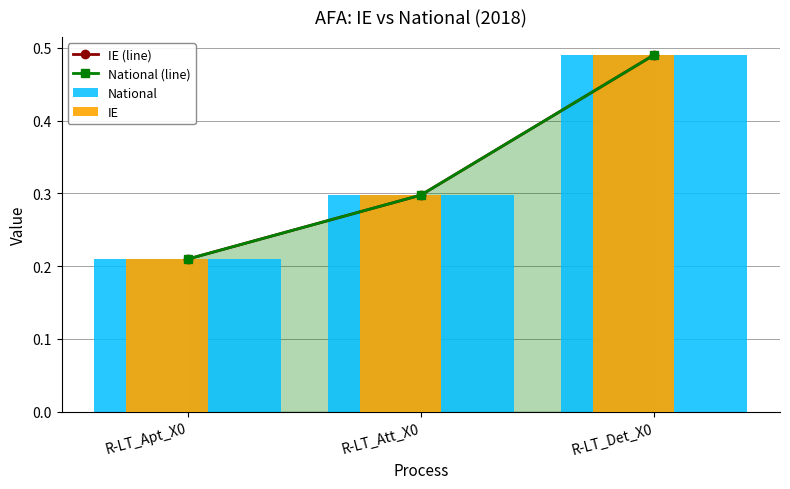

Reading left to right, list all the values displayed in this chart.

IE (line): 0.2	0.3	0.5
National (line): 0.2	0.3	0.5
National: 0.2	0.3	0.5
IE: 0.2	0.3	0.5